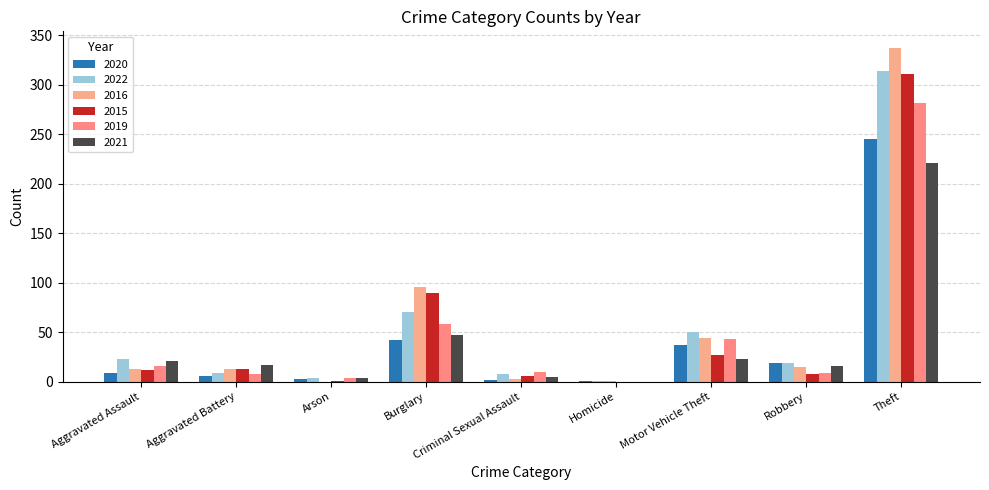

How many data points does each series have?

9